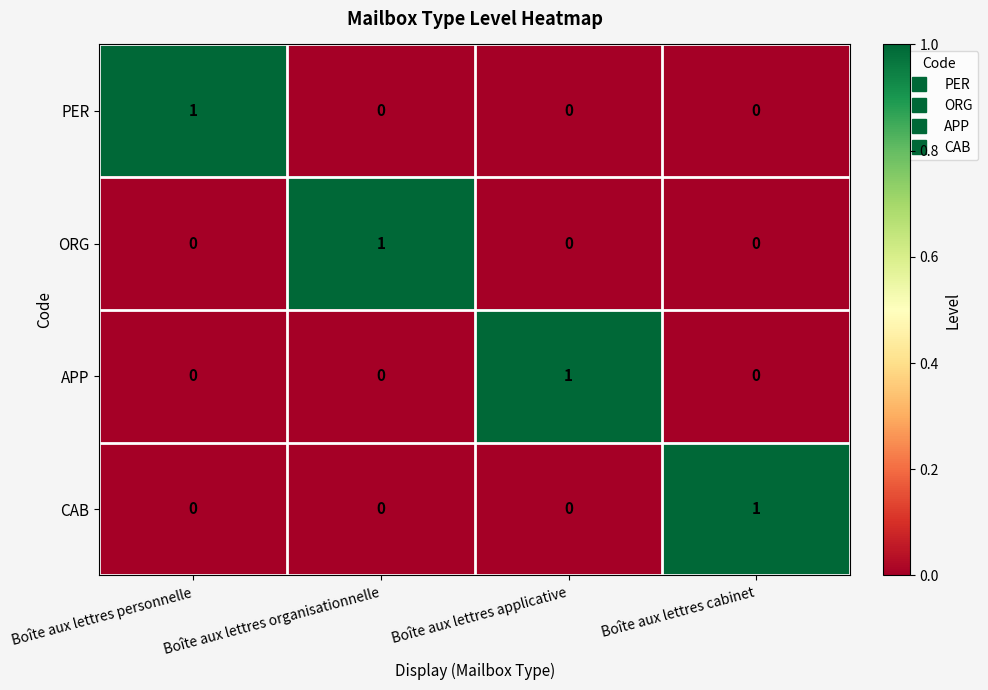

Which category has the highest value in the CAB series?

Boîte aux lettres cabinet